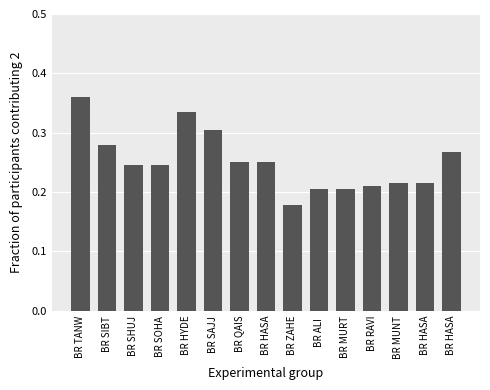

Count the number of data series in this chart.

1